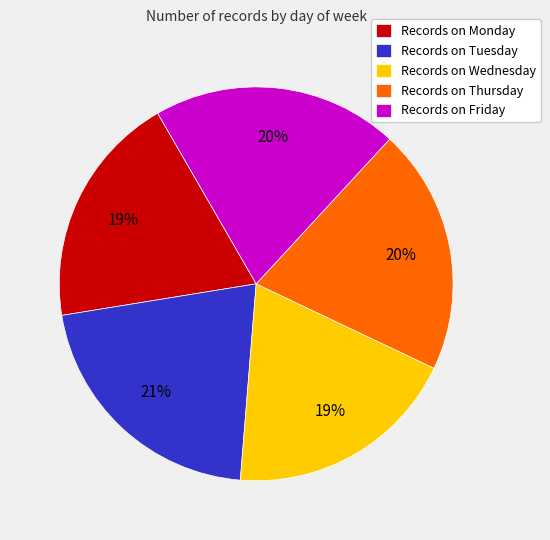

Is the sum of Records on Monday and Records on Tuesday greater than half?

No